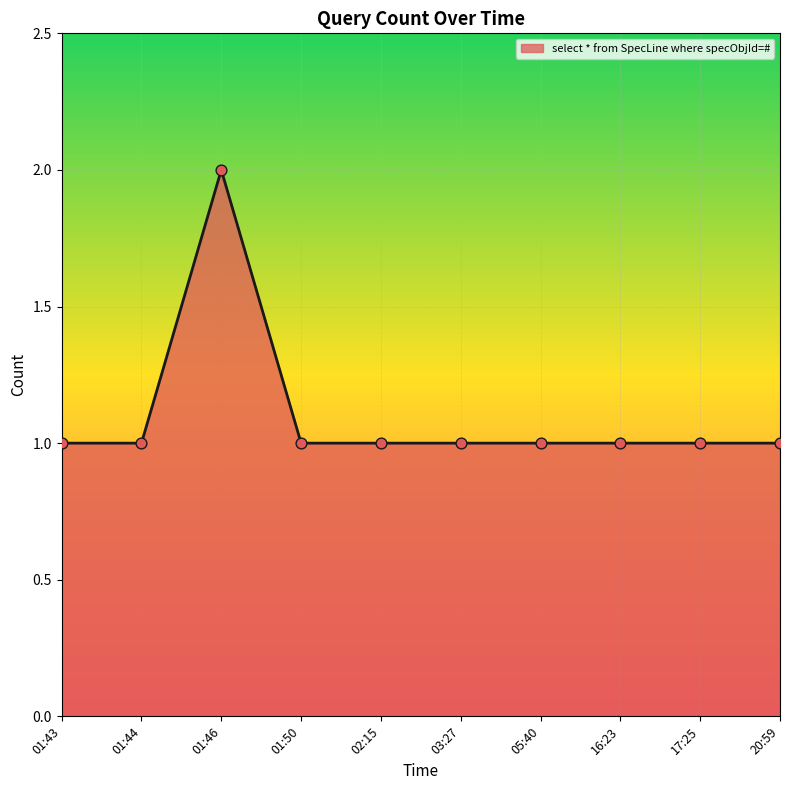

What is the ratio of the value at 01:50 to the value at 03:27?

1.0